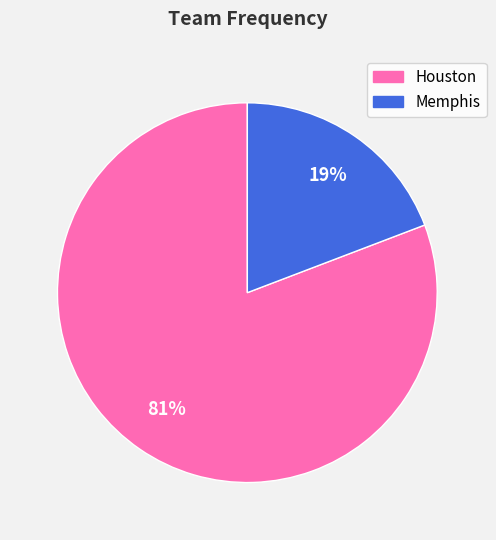

Which has a higher value, Memphis or Houston?

Houston